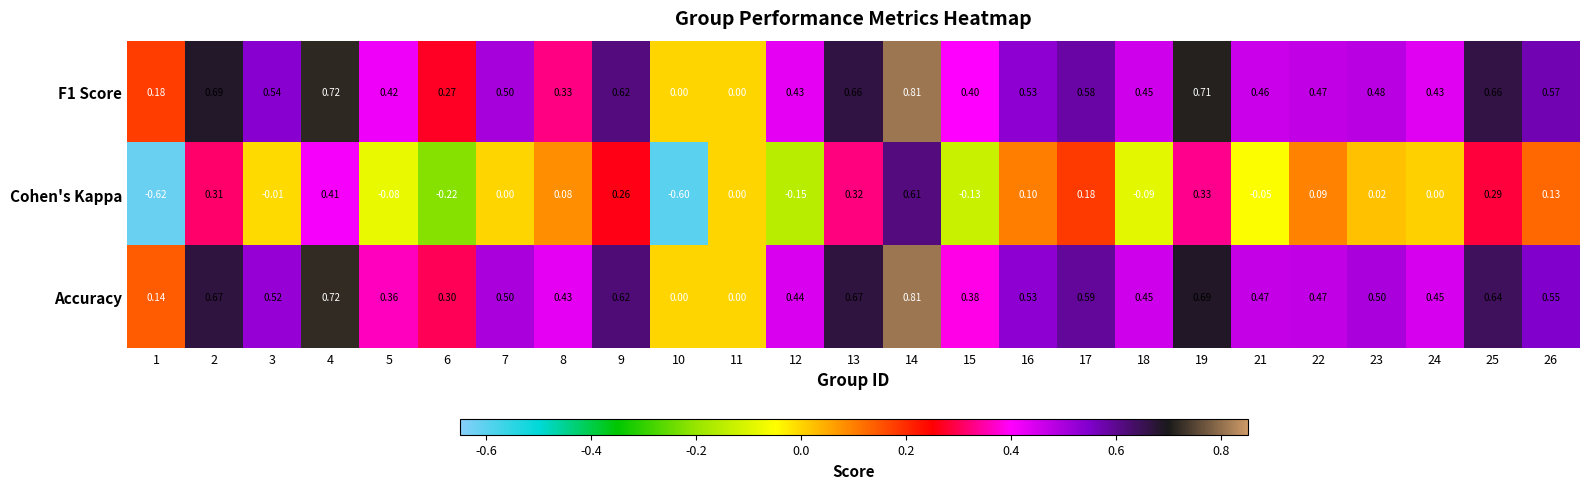

Is the value of Cohen's Kappa at 22 greater than the value of F1 Score at 26?

No